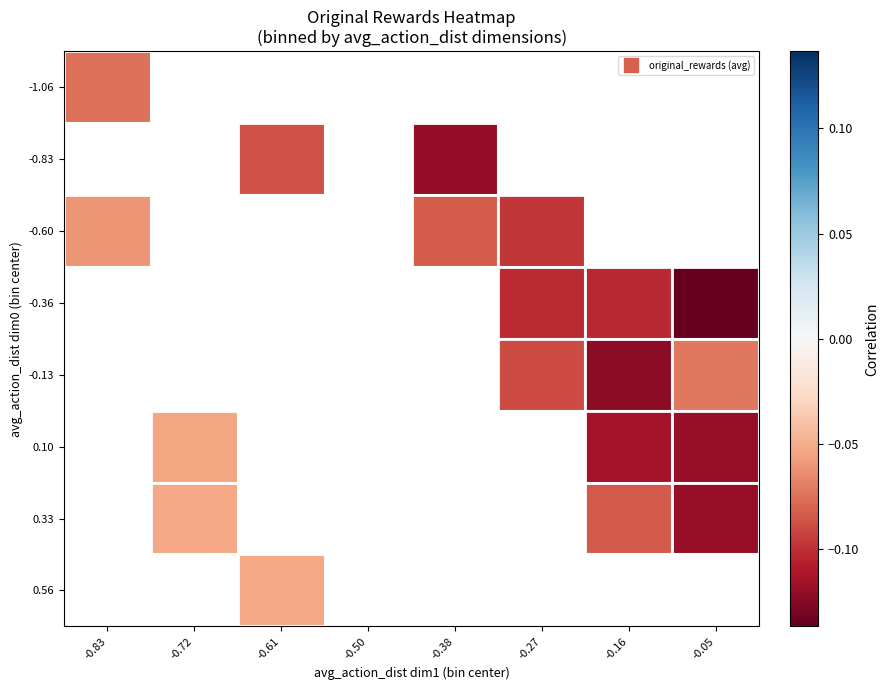

The value of -0.83 at -0.38 is -0.2. True or false?

False